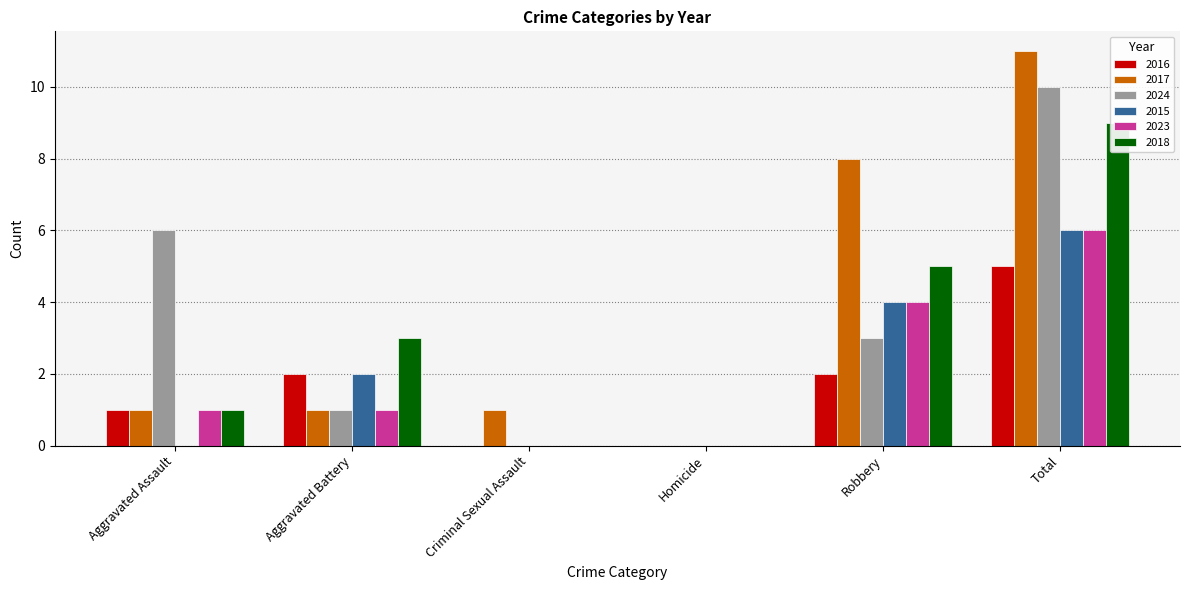

At Total, list the series in order from smallest to largest.

2016, 2015, 2023, 2018, 2024, 2017